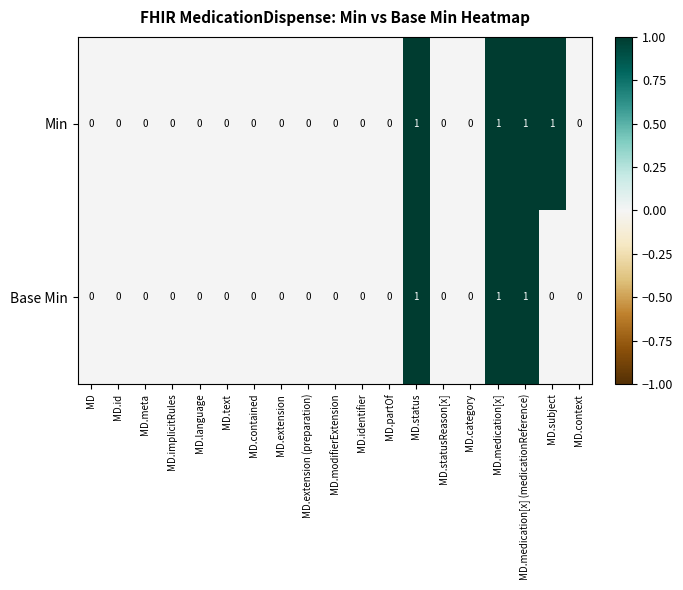

The value of Min at MD.meta is 0. True or false?

True